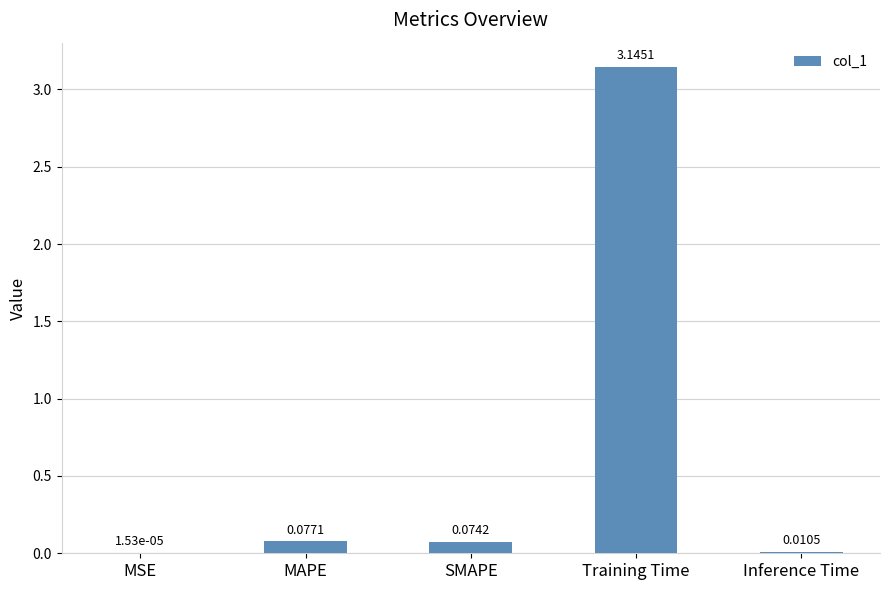

Which category has the highest value across all series?

Training Time